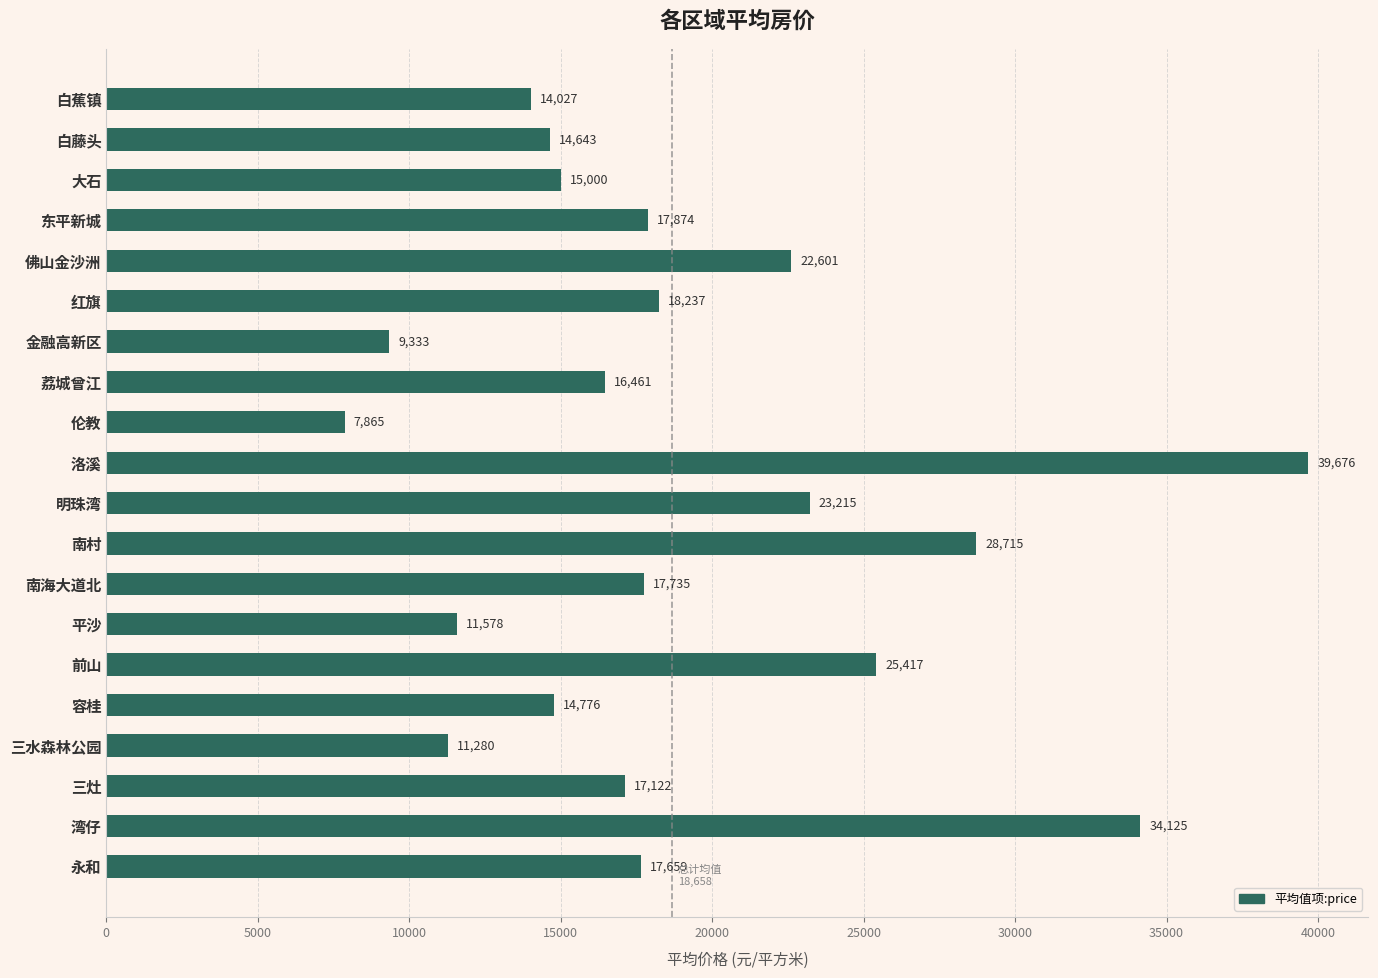

The value at 荔城曾江 is 16461.0. True or false?

True